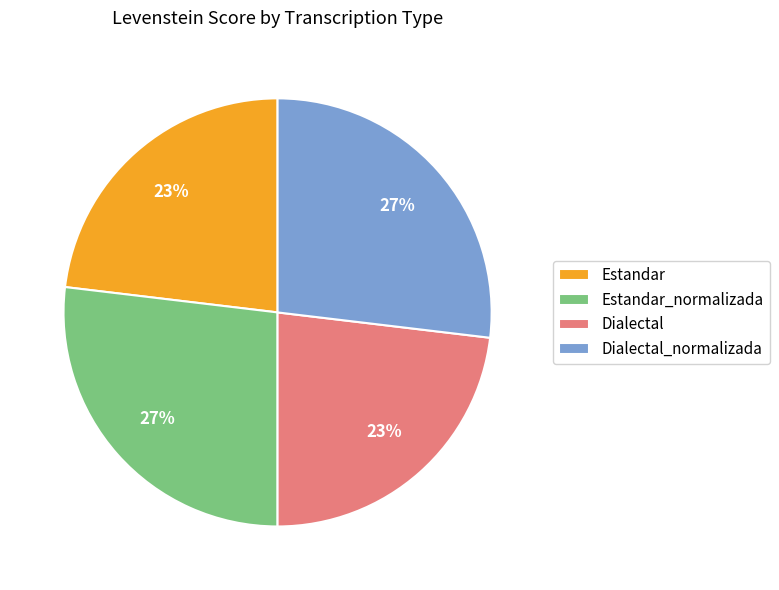

Does Dialectal_normalizada represent more than half of the total?

No